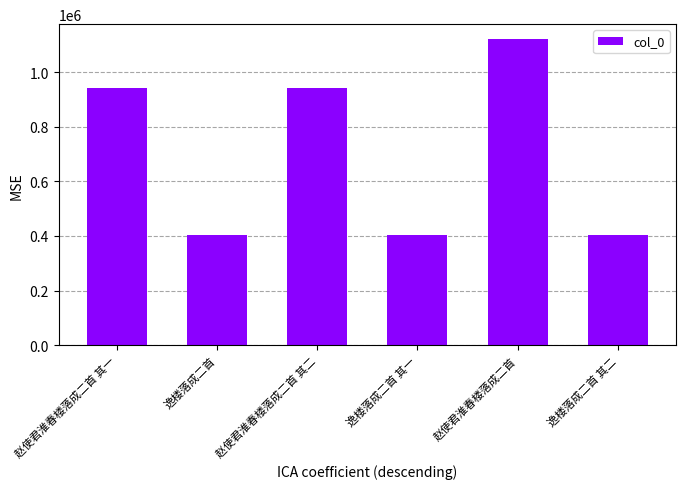

At which category does the chart reach its peak across all series?

赵使君淮春楼落成二首